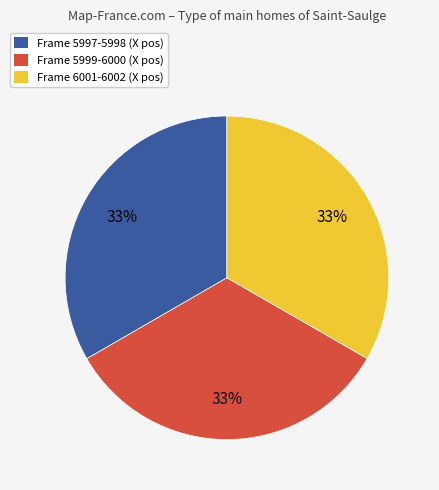

Is there any slice that represents more than half of the pie?

No